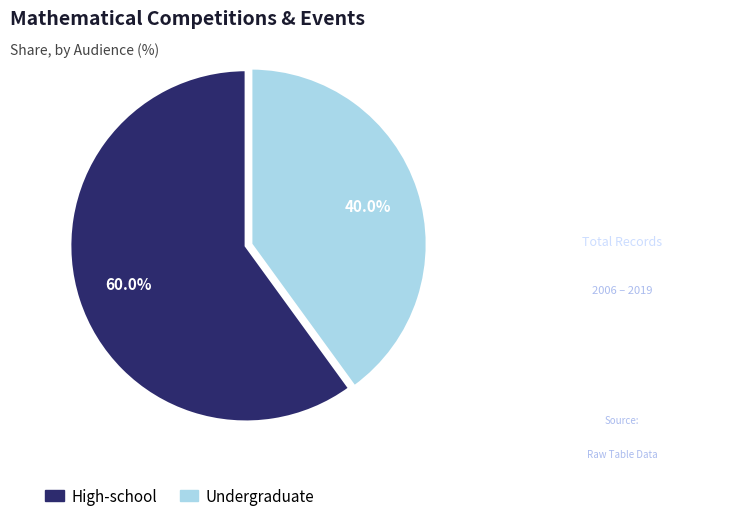

What portion of the pie excludes Undergraduate?

60.0%